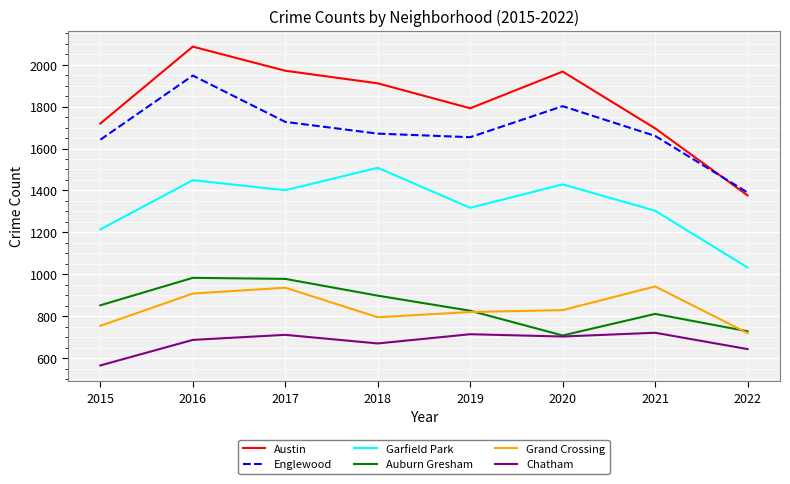

Where does the Grand Crossing series first go above 829?

2016